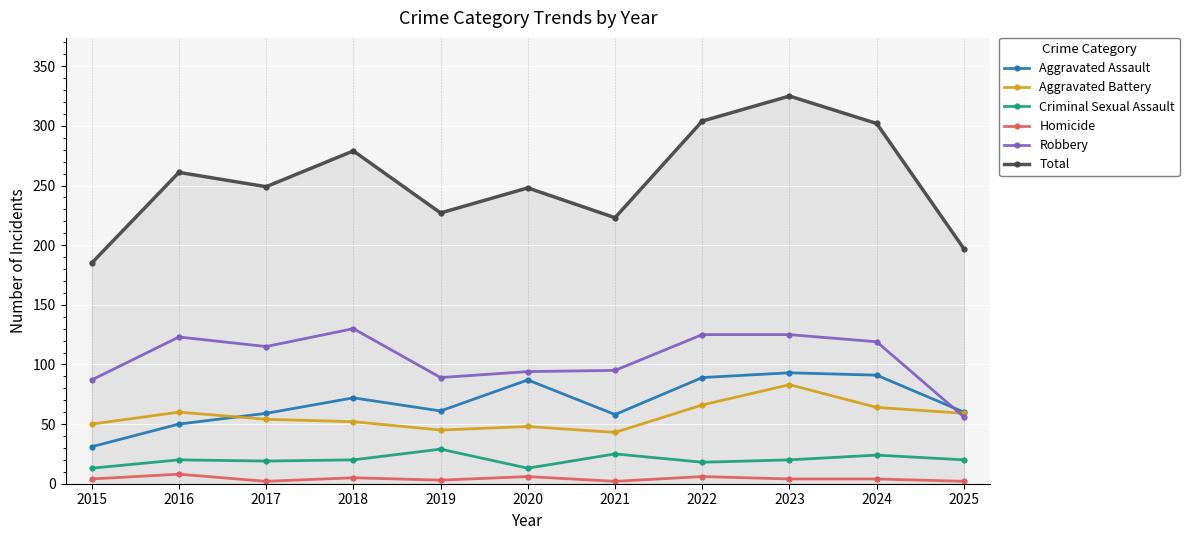

At 2022, list the series in order from smallest to largest.

Homicide, Criminal Sexual Assault, Aggravated Battery, Aggravated Assault, Robbery, Total